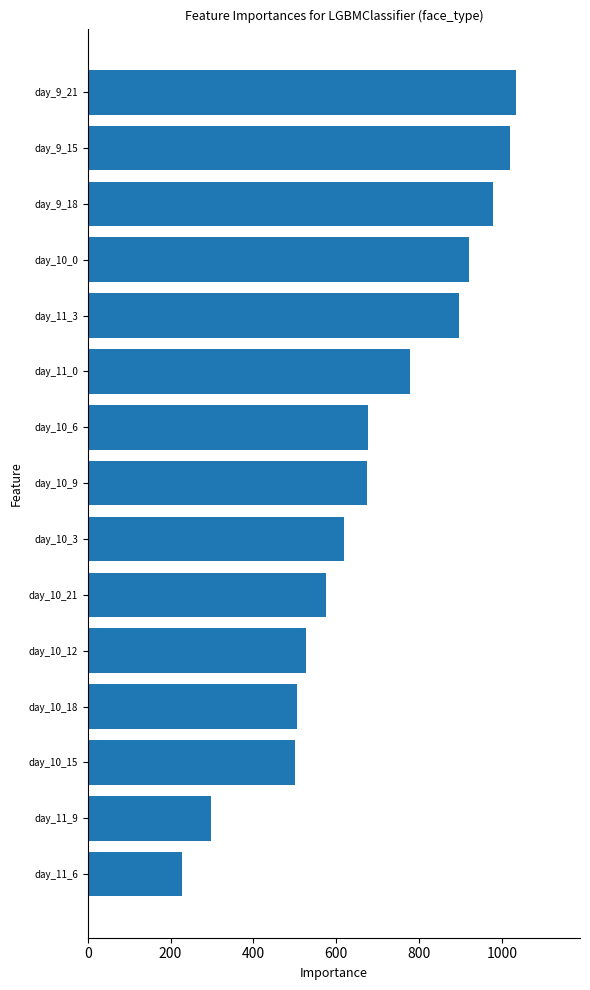

What value does the data have at day_9_21?

1033